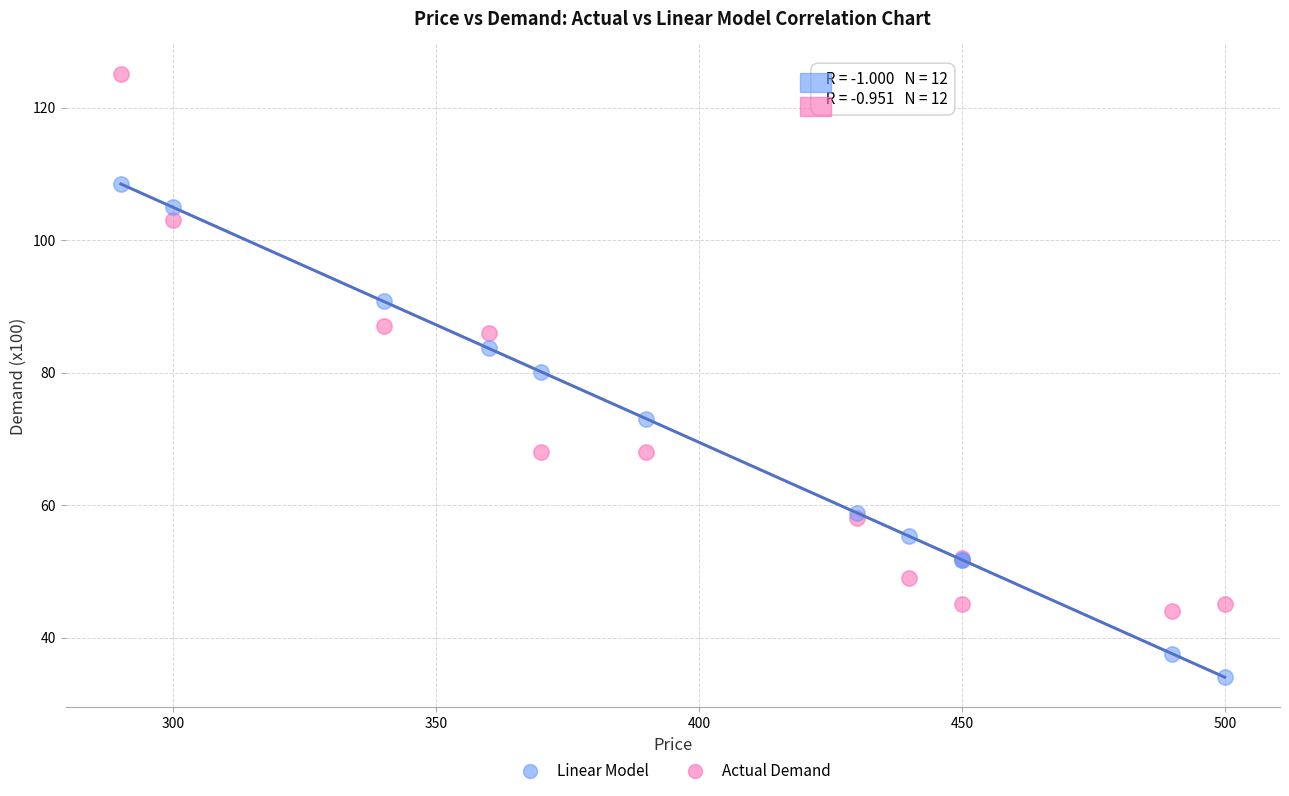

What are all the series names shown in the legend?

Linear Model, Actual Demand